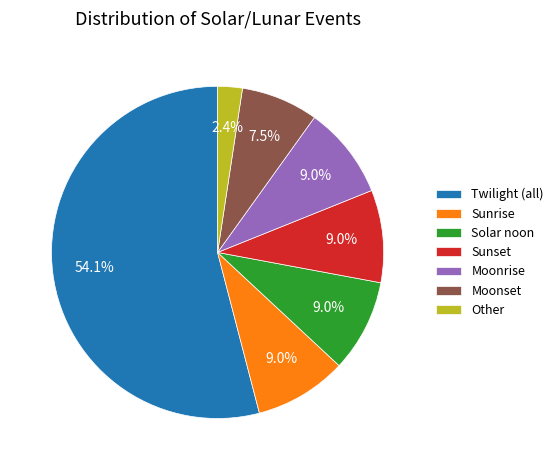

How much of the chart is everything except Moonrise?

91.0%